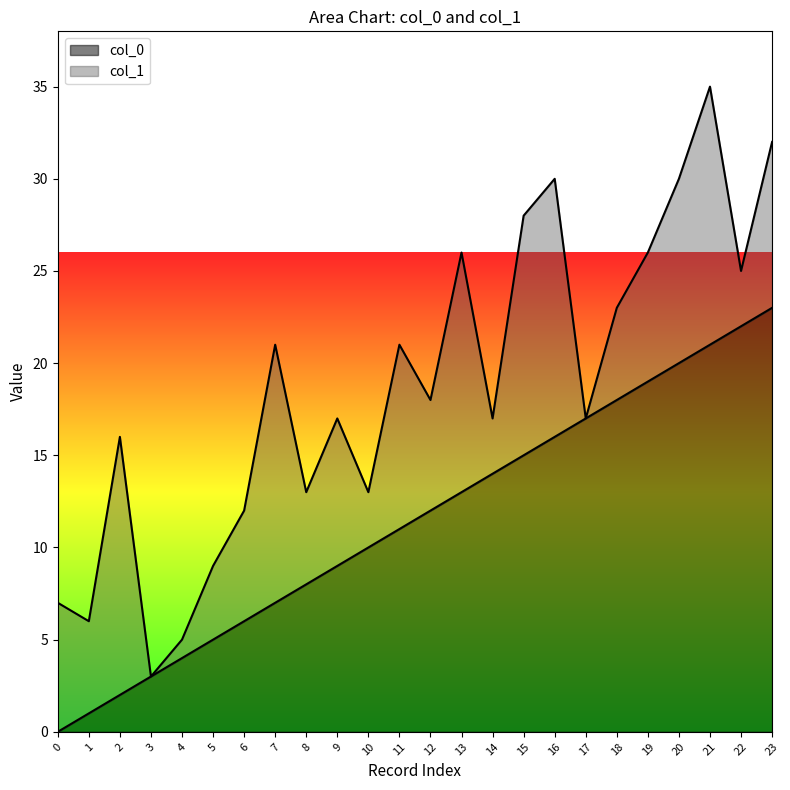

What is the value of the 12th point from the left?

11